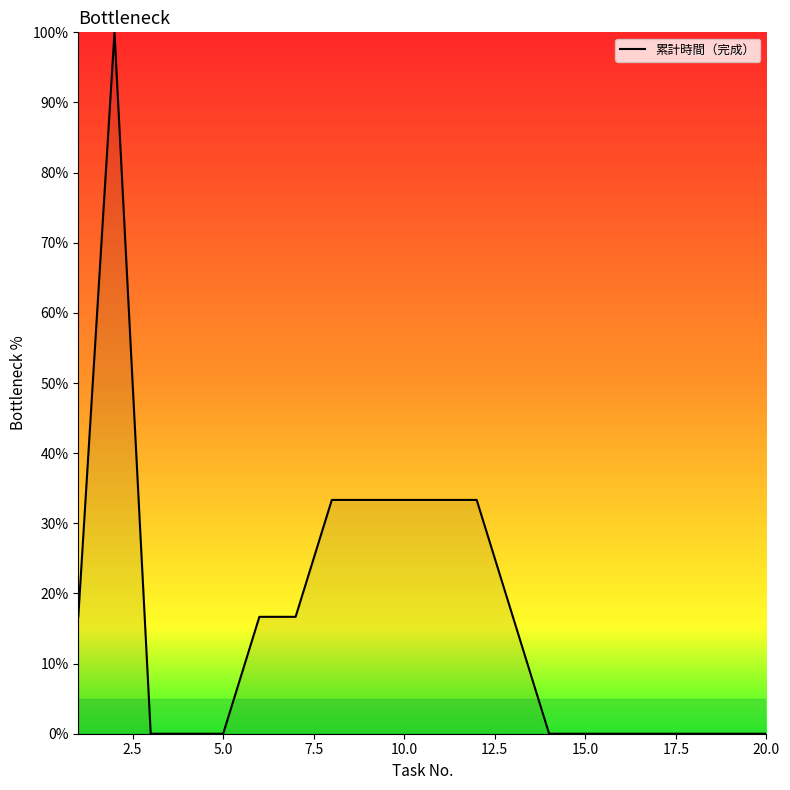

What is the difference between the maximum and second lowest values?

100.0